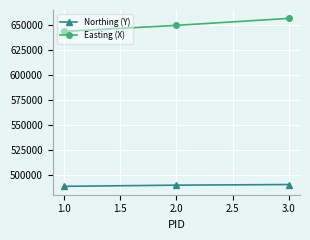

What is the label of the 1st point from the left?

1.0